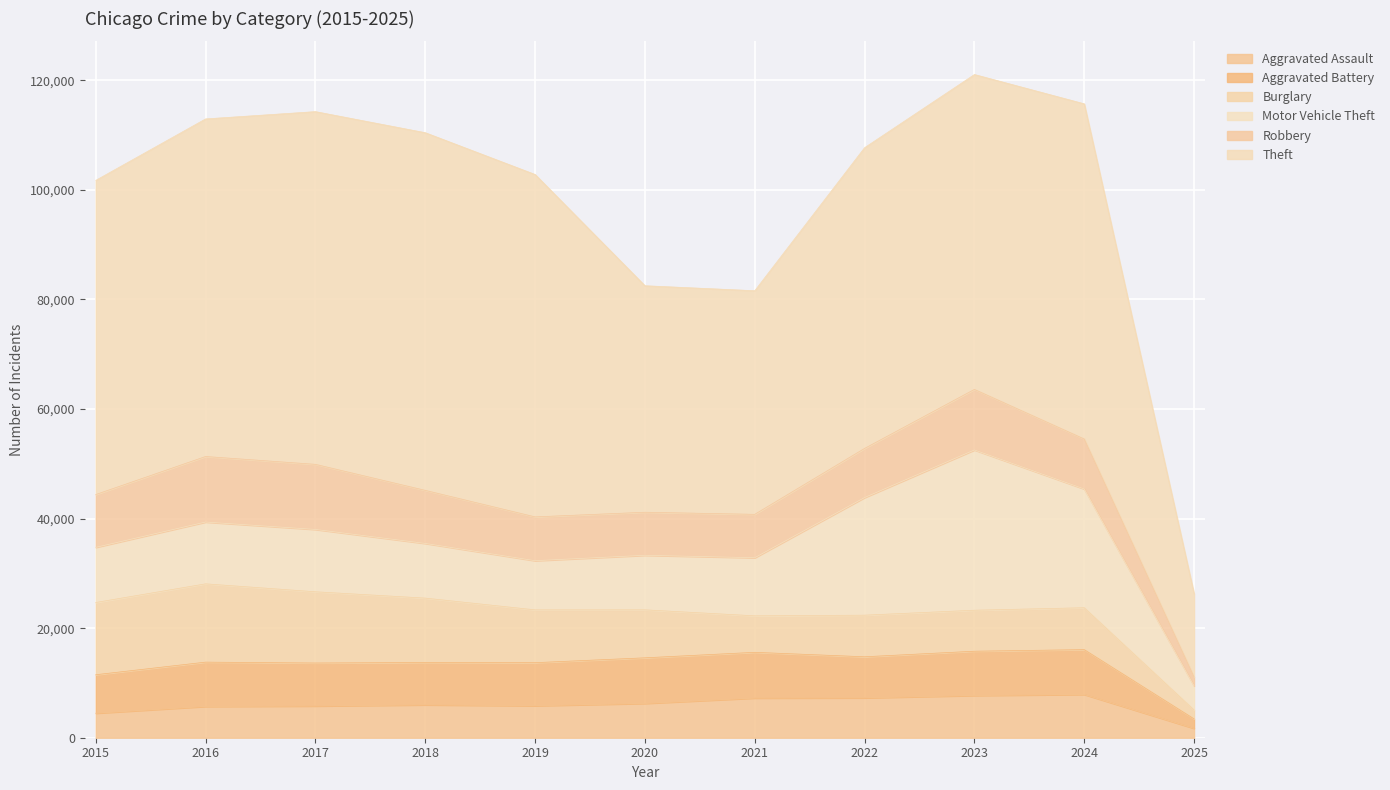

True or false: Aggravated Assault has more than 0 interior local peaks.

True